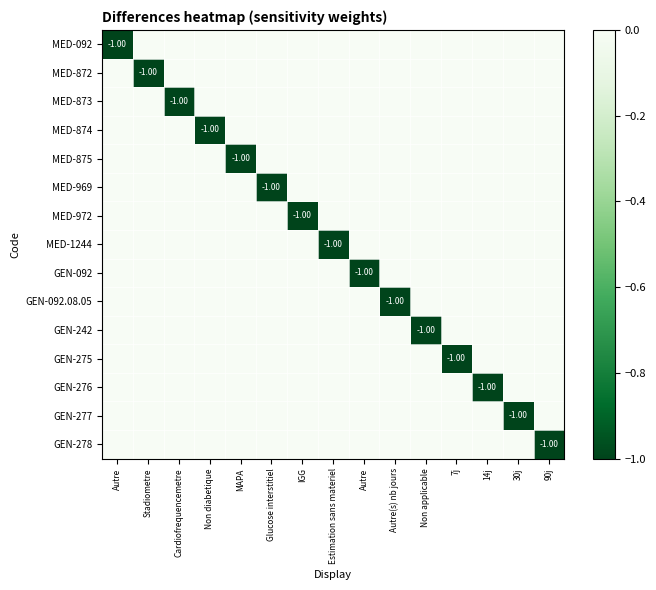

How many values in the GEN-278 series are below 0?

1